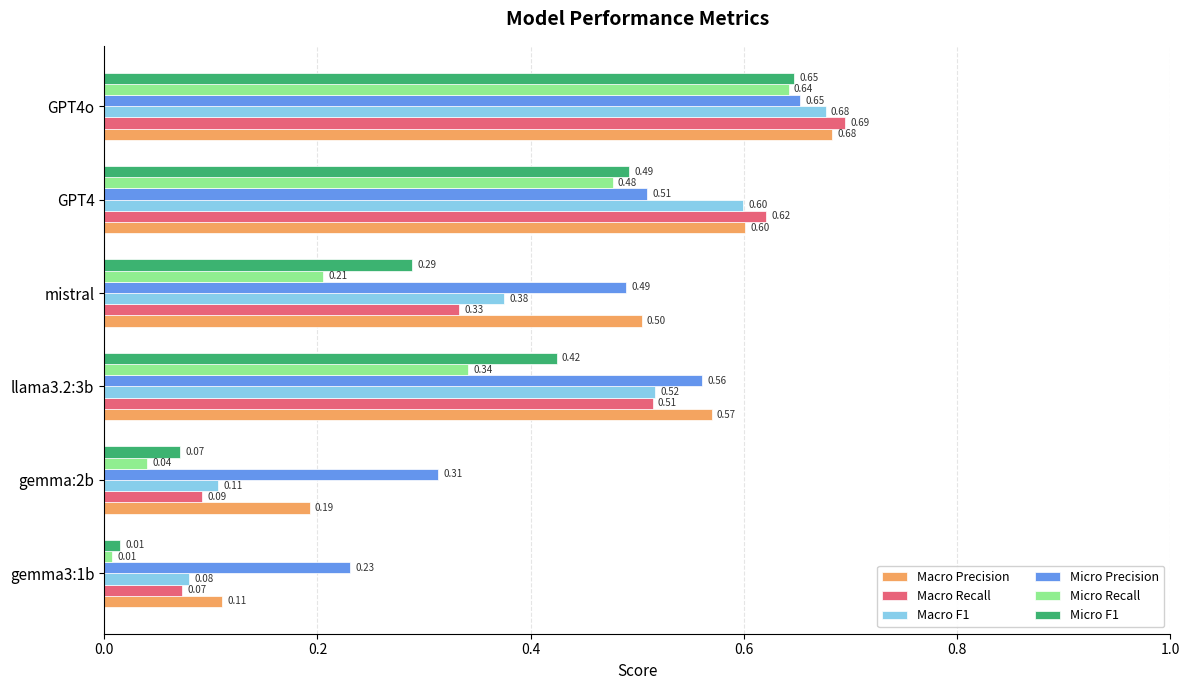

Which series changed the most between gemma:2b and mistral?

Macro Precision